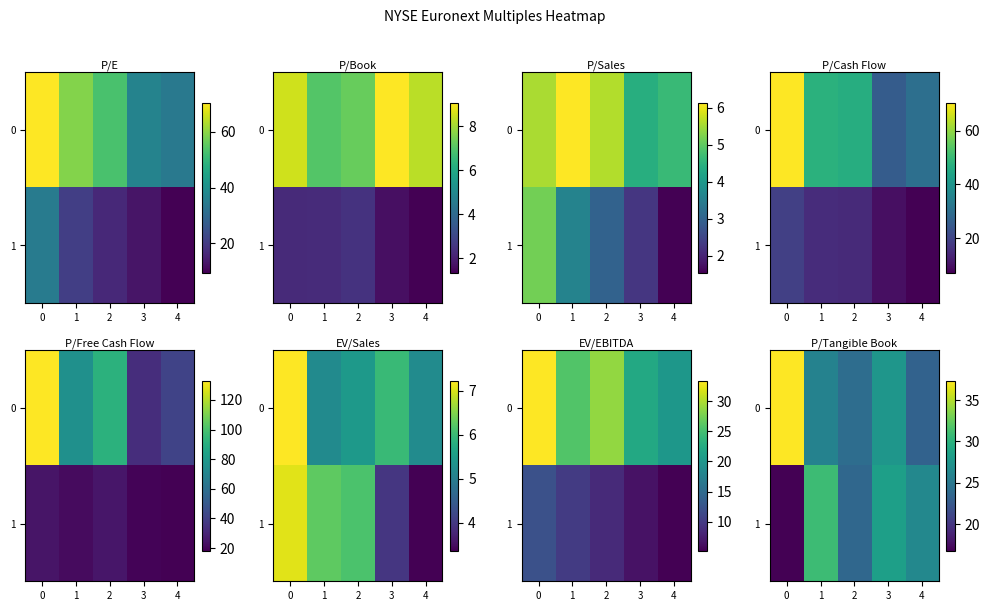

Where is 0 nearest to the value 30?

3